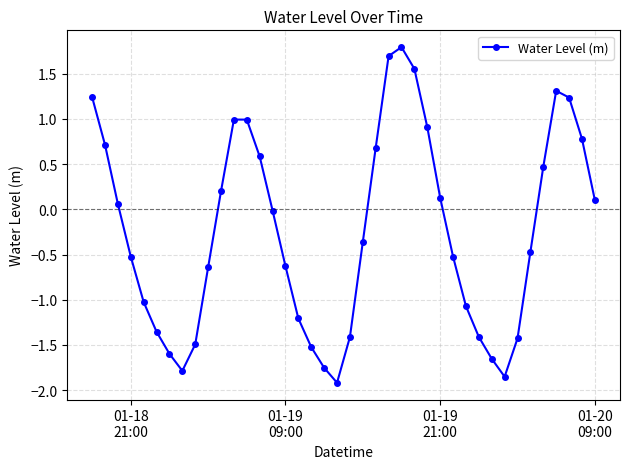

How many interior local valleys (lower than both neighbors) does the data have?

3